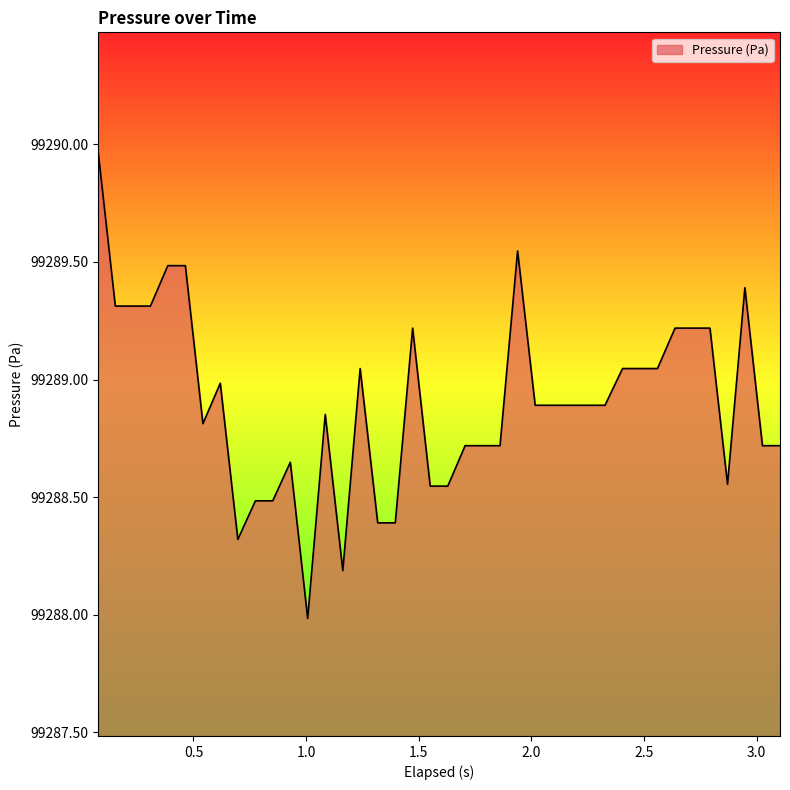

What is the difference between the maximum and minimum values?

2.0